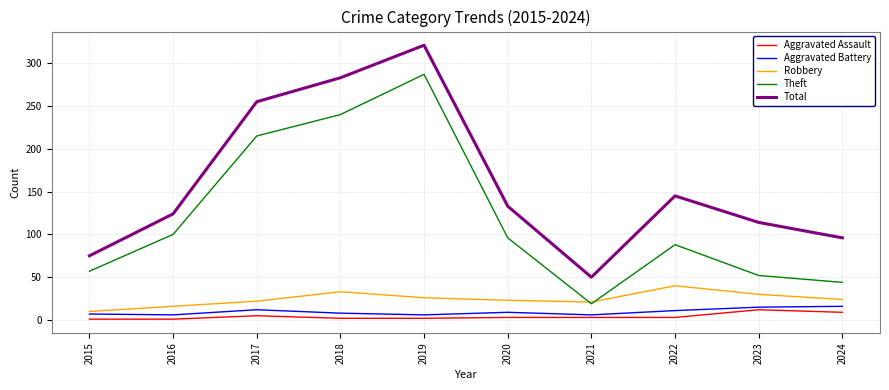

Does the chart have visible grid lines?

Yes